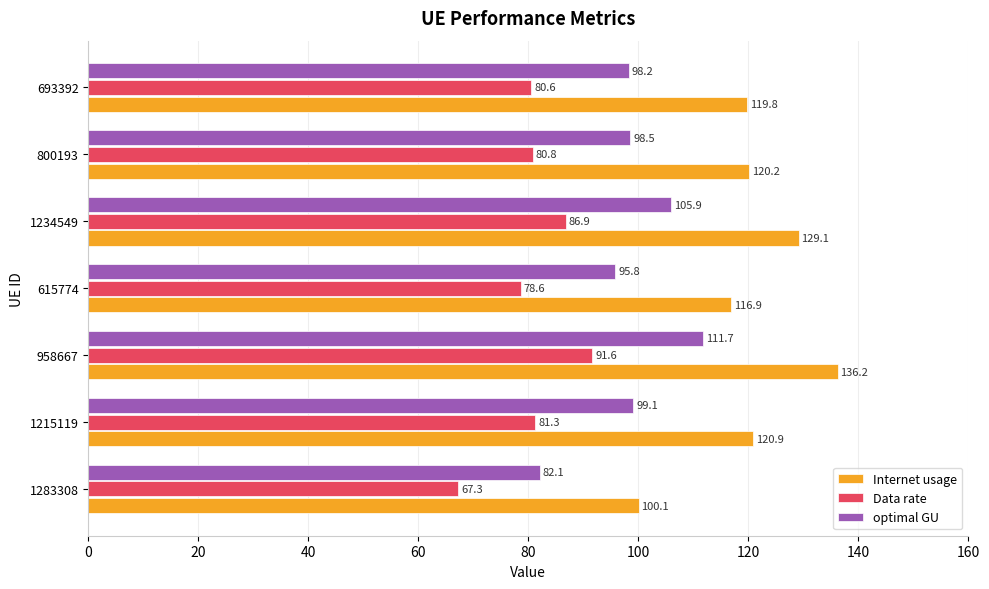

What are all the series names shown in the legend?

Internet usage, Data rate, optimal GU